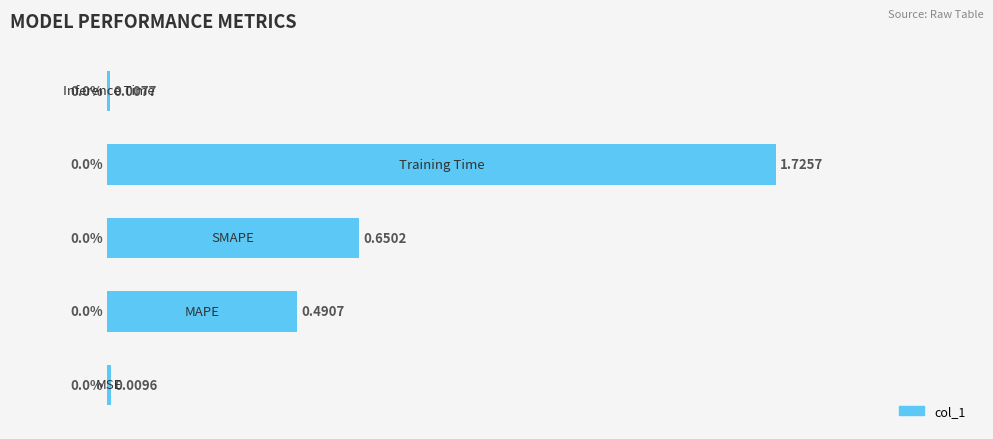

What is the sum of all values?

2.9